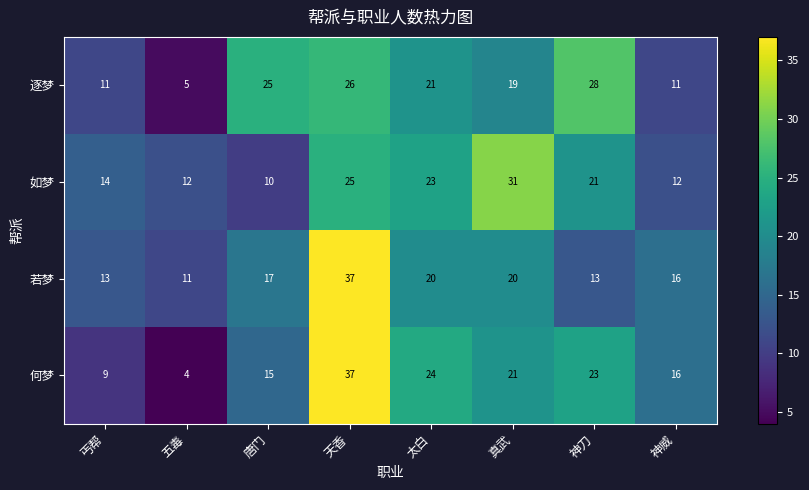

Between 五毒 and 真武, which series saw the biggest shift?

如梦